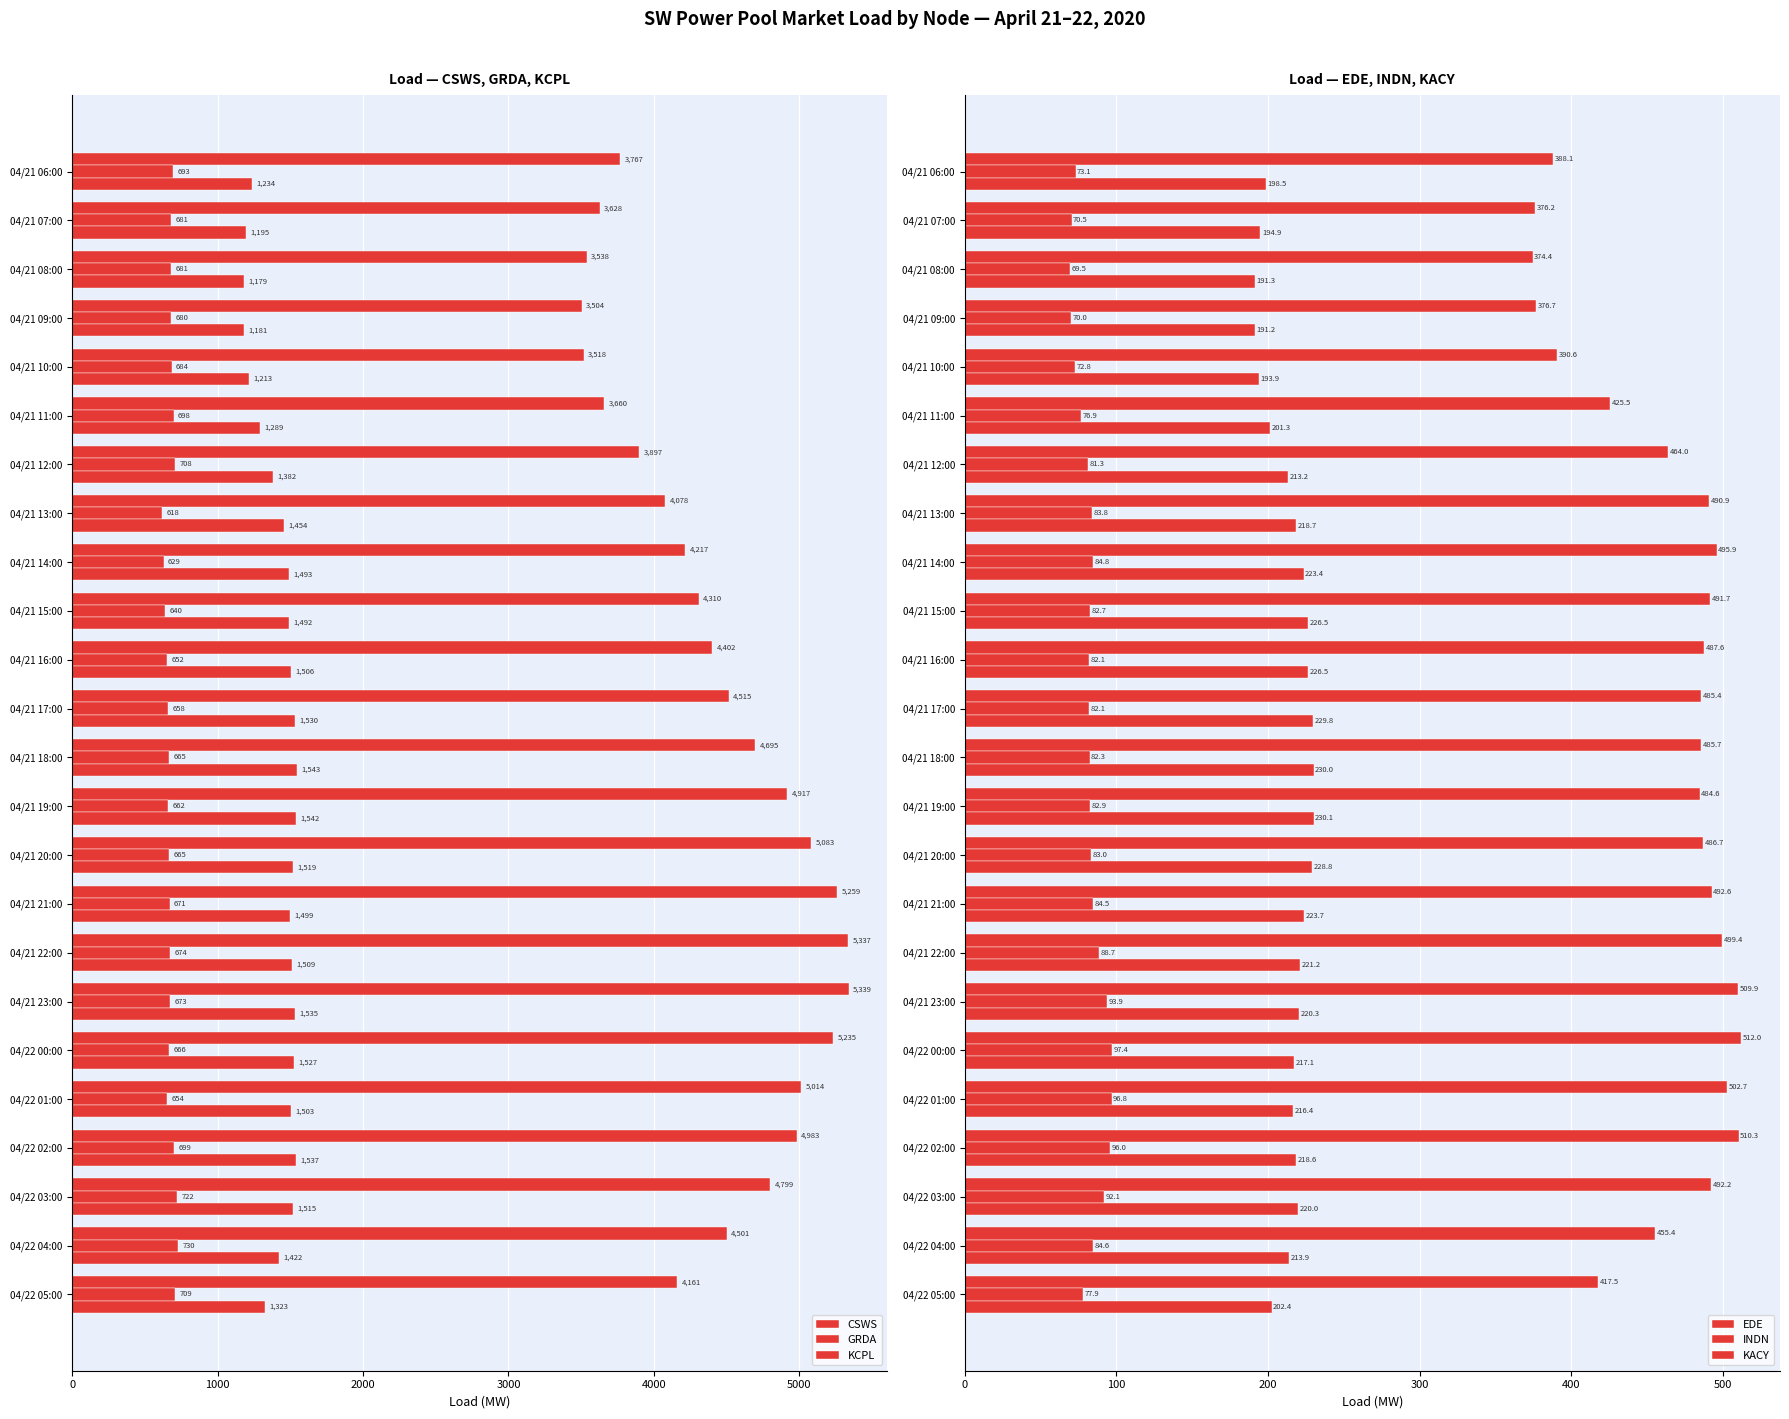

How many data points in KCPL are less than 1498?

12